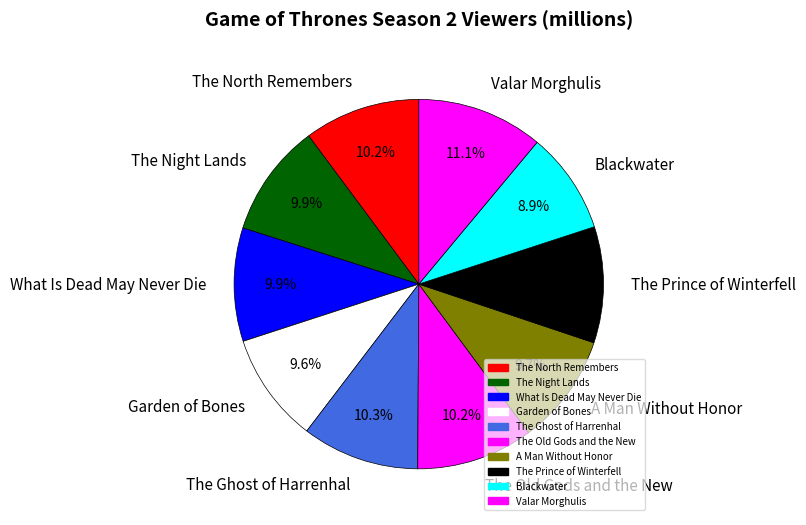

Between Valar Morghulis and Blackwater, which is larger?

Valar Morghulis